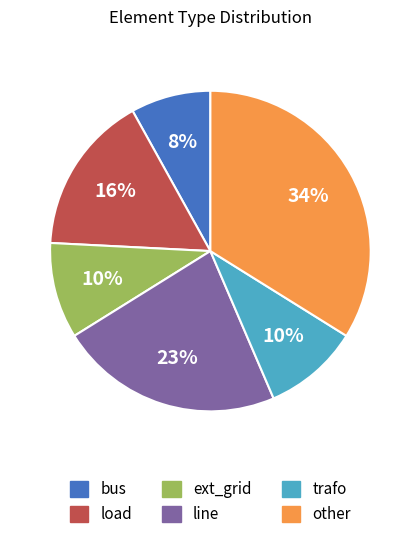

Does bus account for over 50% of the chart?

No